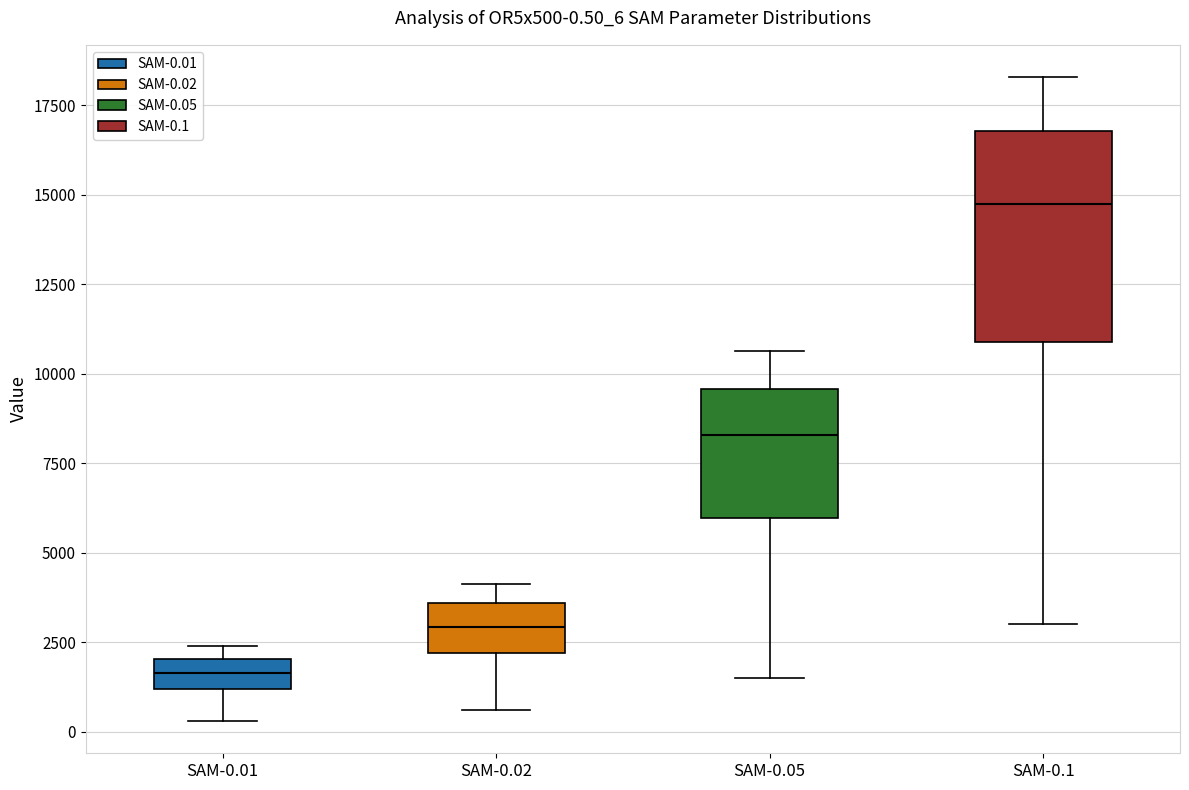

Which box is the tallest, from its lower edge to its upper edge?

SAM-0.1